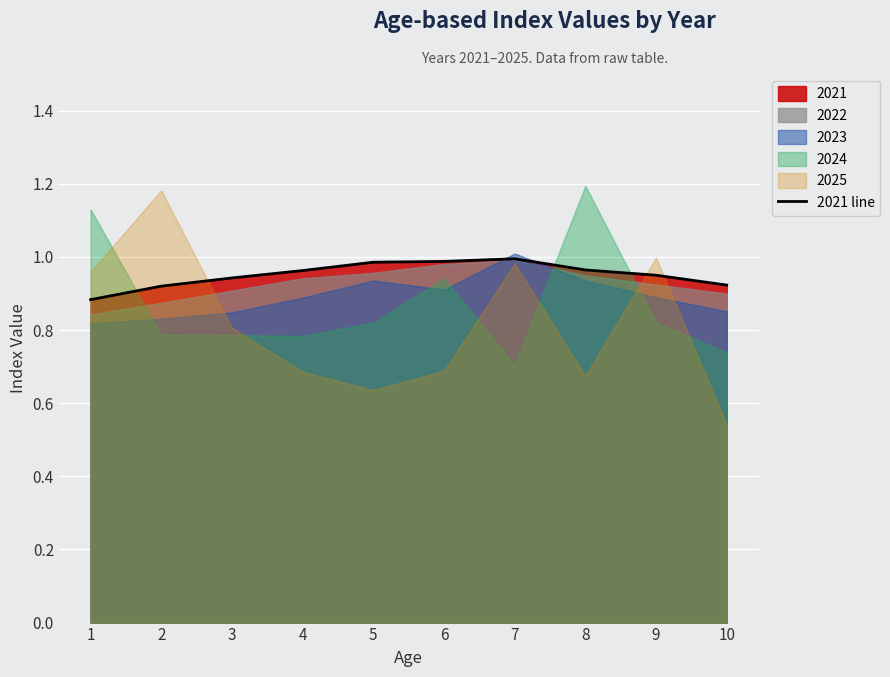

Rank the categories by value from highest to lowest.

7, 6, 5, 8, 4, 9, 3, 10, 2, 1